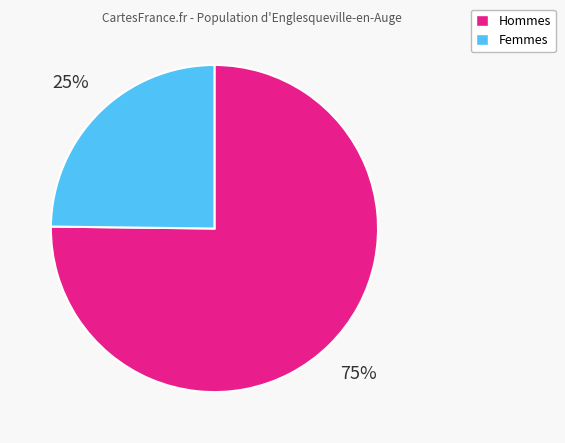

To the nearest percent, what is the average slice percentage?

50%